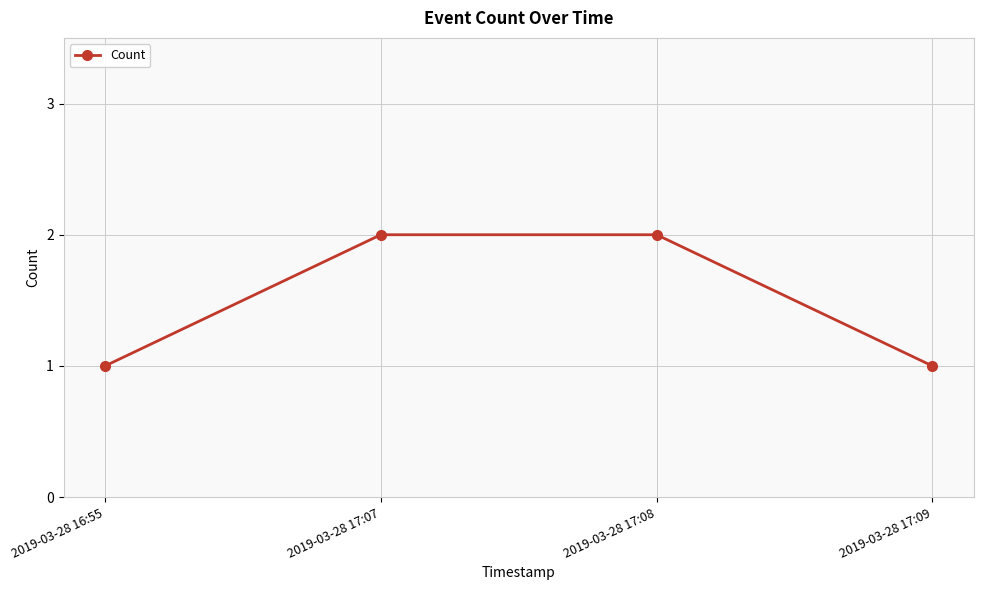

How many lines are shown in the chart?

1